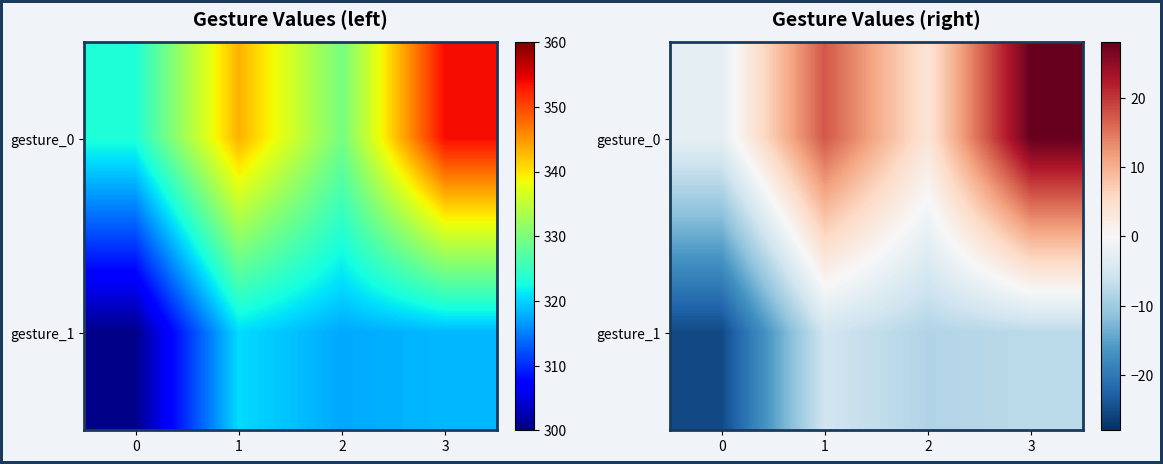

What is the difference between the gesture_0 values at 1 and 0?

20.0